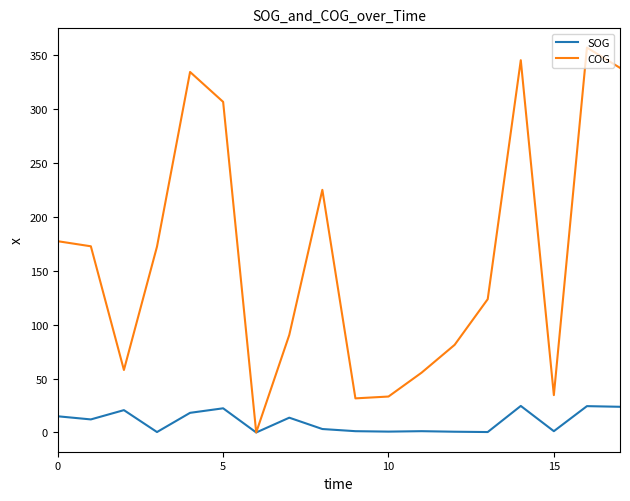

What is the average value of the SOG series?

10.2